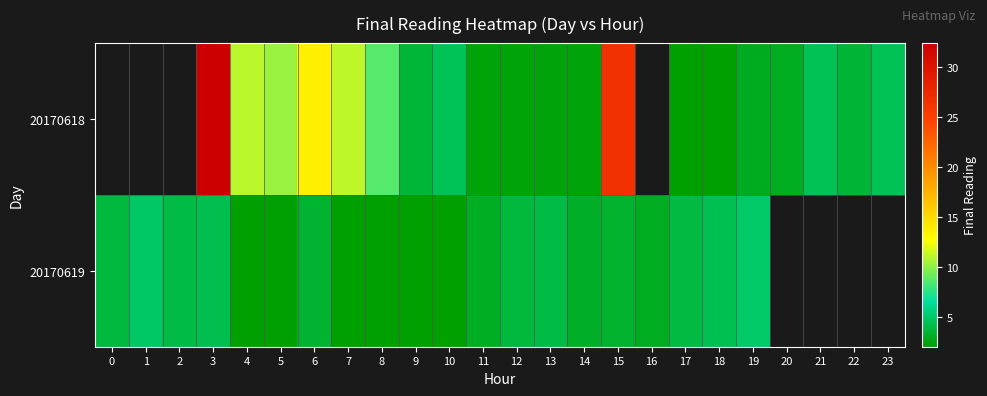

Which series changed the most between 9 and 15?

20170618